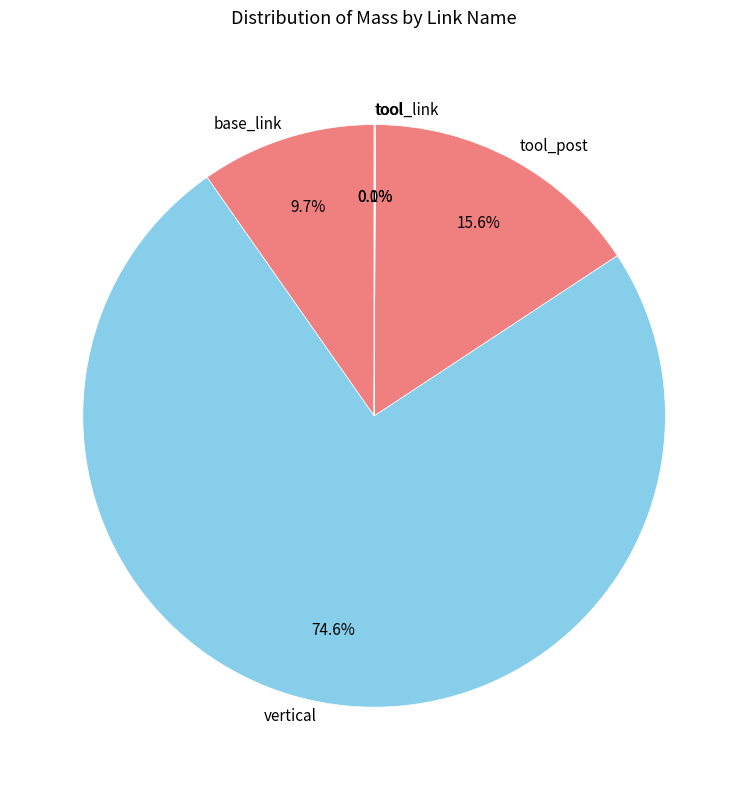

Which category accounts for the majority?

vertical